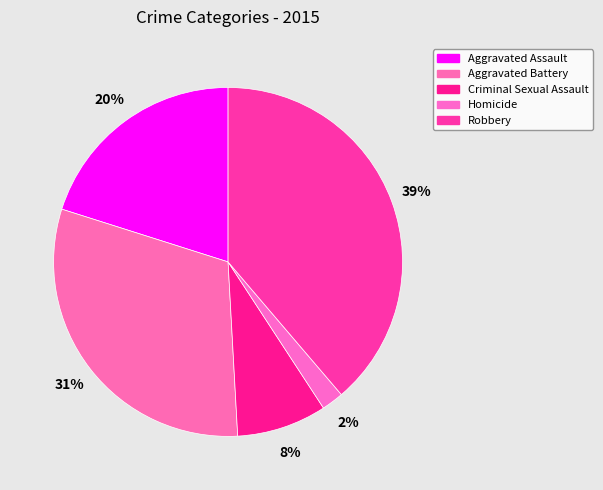

Count the number of slices in the pie.

5